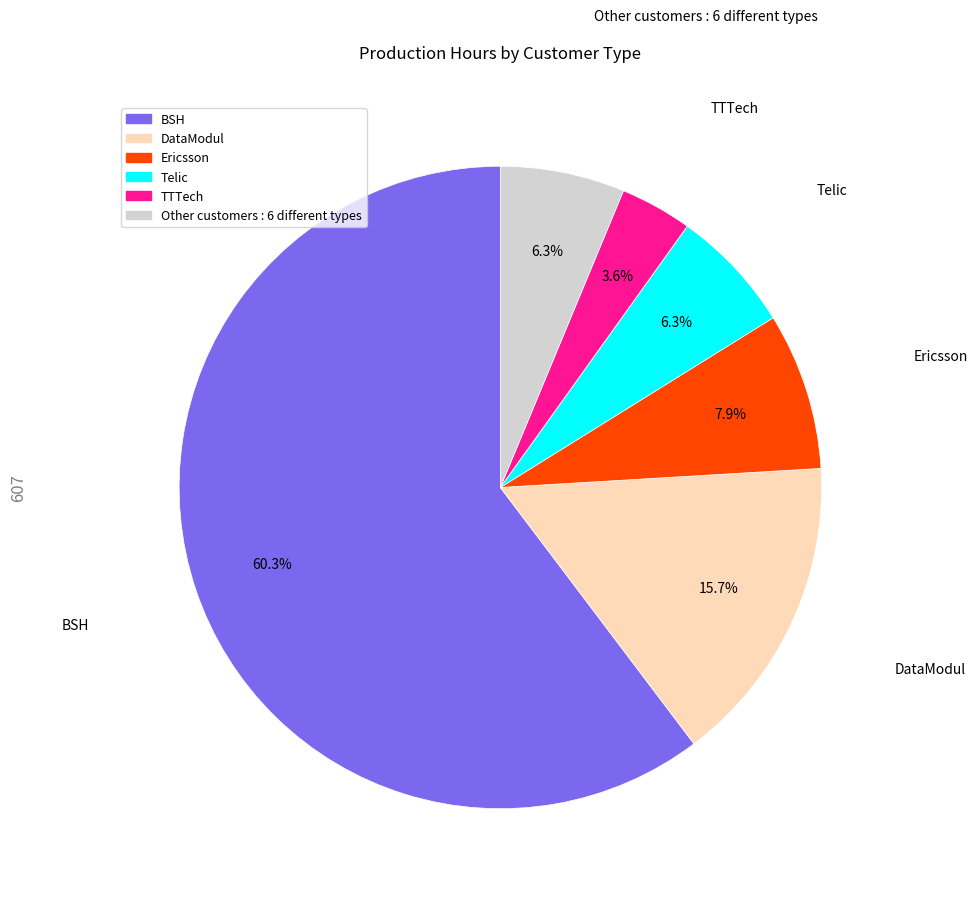

Is there any slice that represents more than half of the pie?

Yes